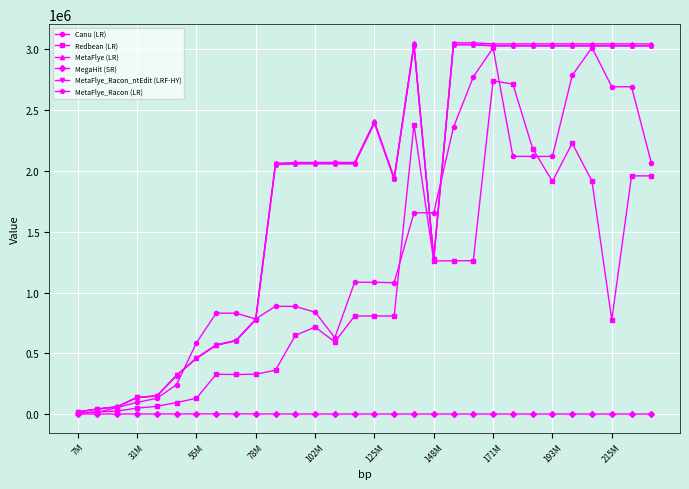

What is the maximum value for Redbean (LR)?

2742295